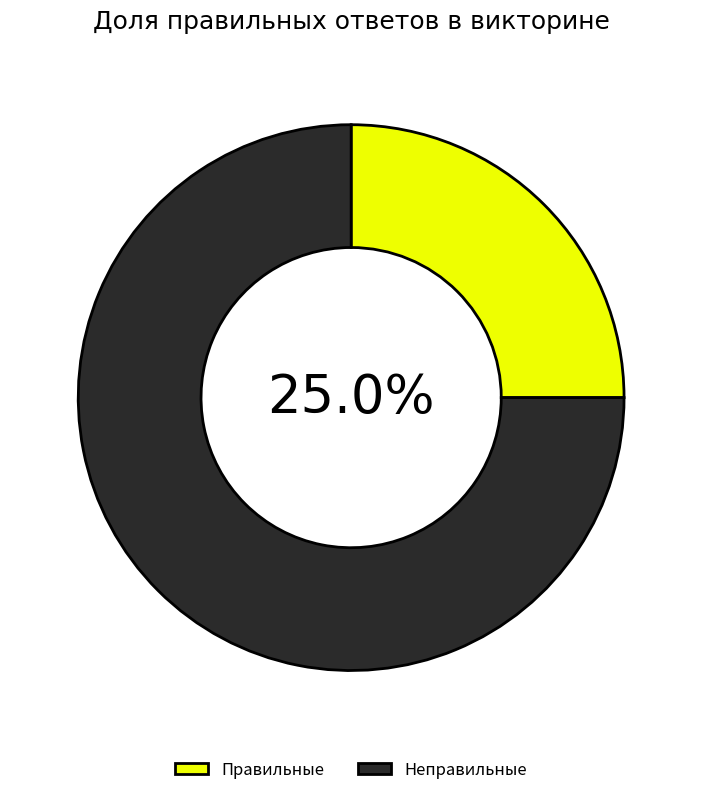

Is the sum of Правильные and Неправильные greater than half?

Yes